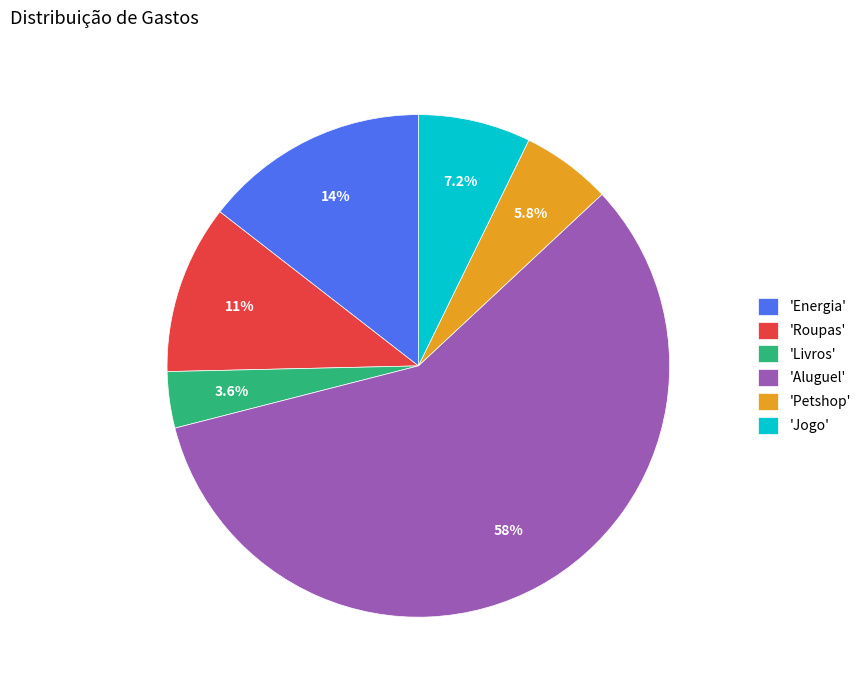

Rank the categories by value from lowest to highest.

'Livros', 'Petshop', 'Jogo', 'Roupas', 'Energia', 'Aluguel'